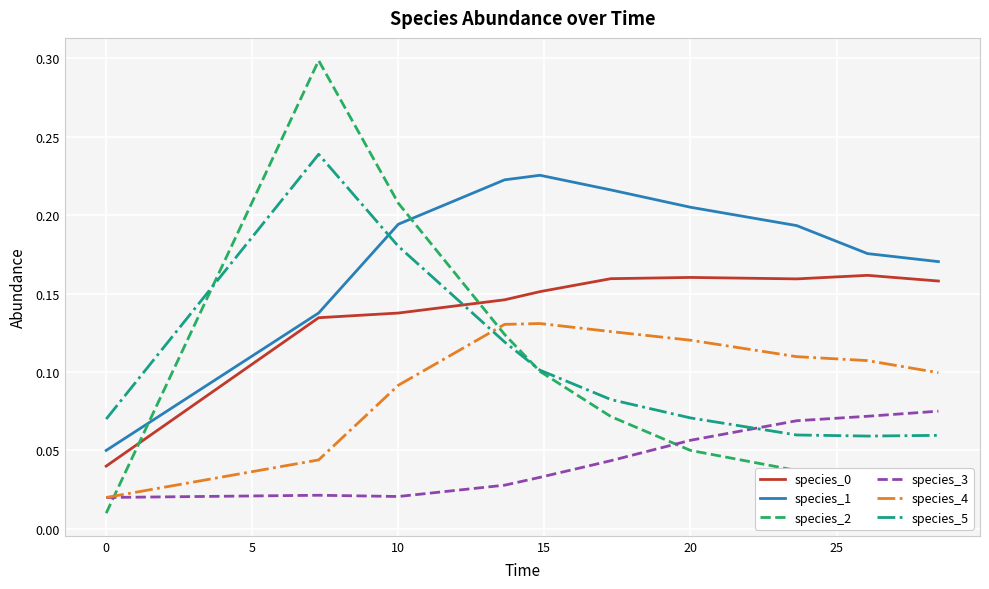

How many species_0 values are between 0 and 1?

10